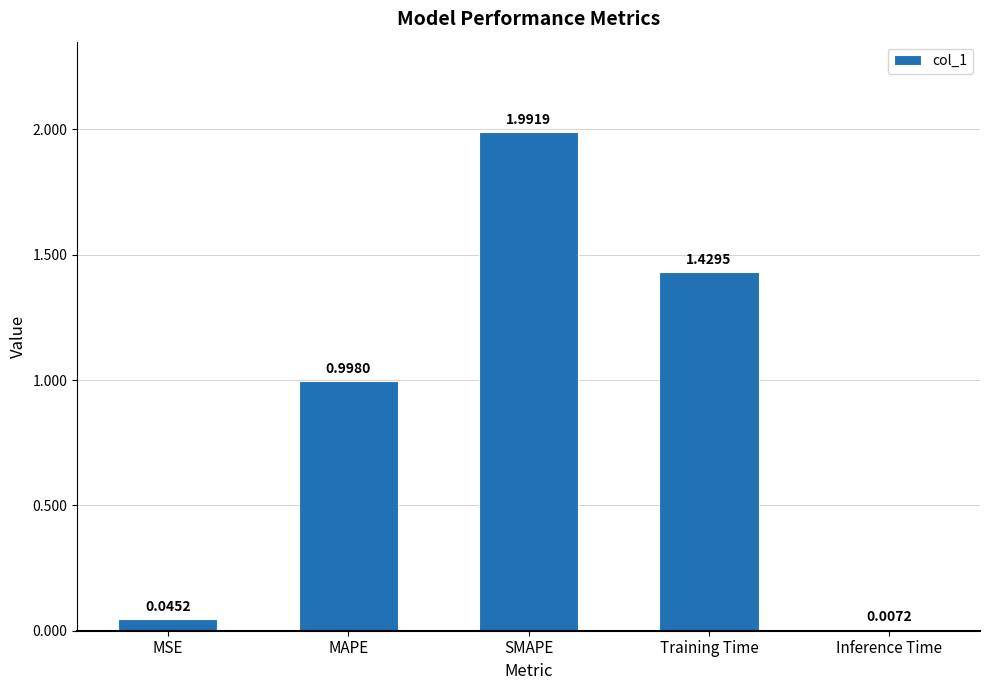

At which label is the value closest to 0?

Inference Time